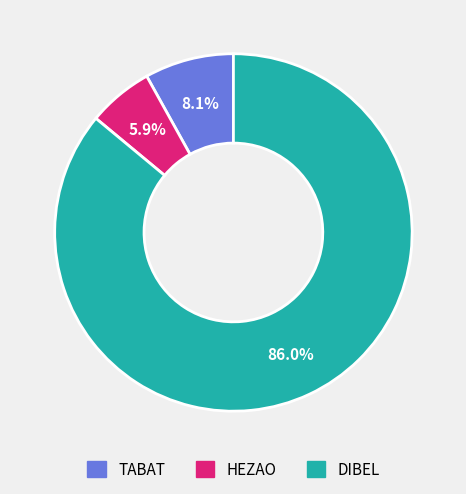

How many segments does this pie chart have?

3